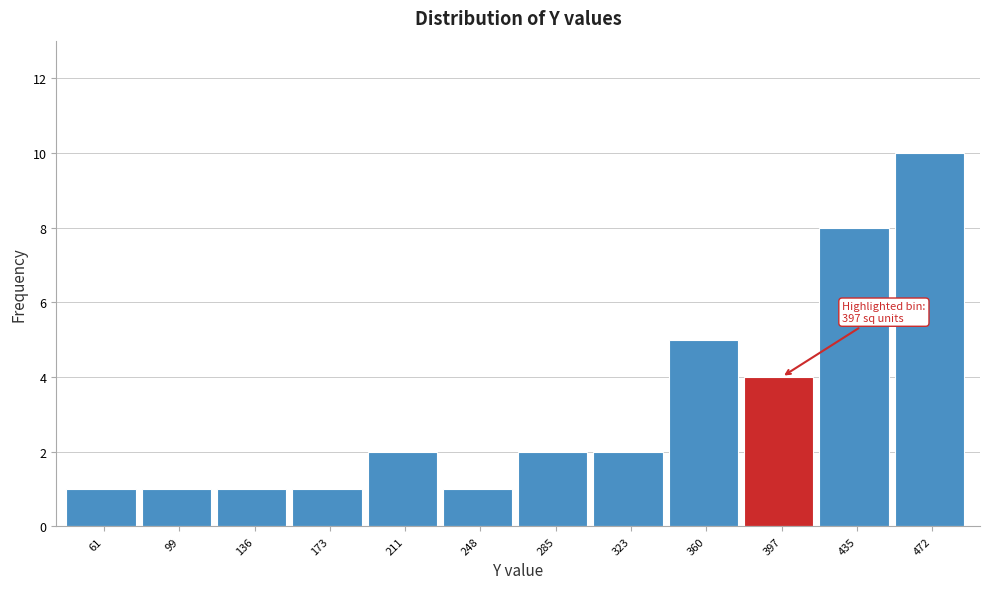

Which range on the x-axis has the tallest bar?

455 to 490